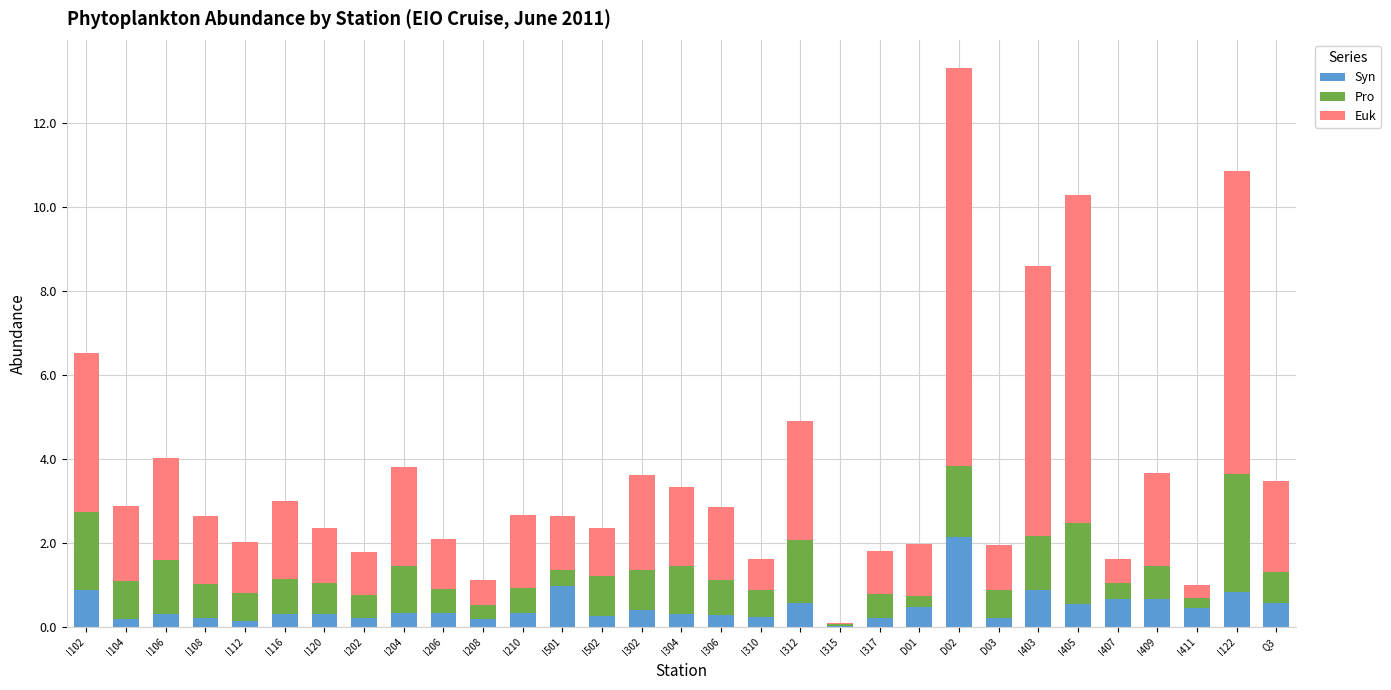

What are all the series names shown in the legend?

Syn, Pro, Euk